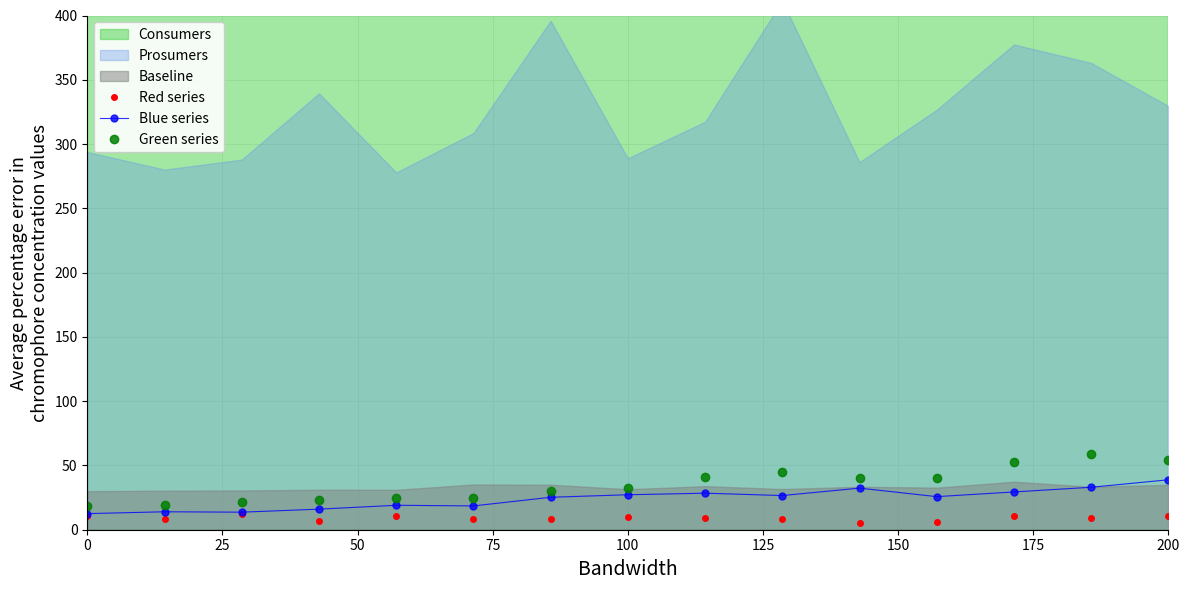

What is the lowest value of the Blue series series?

12.5